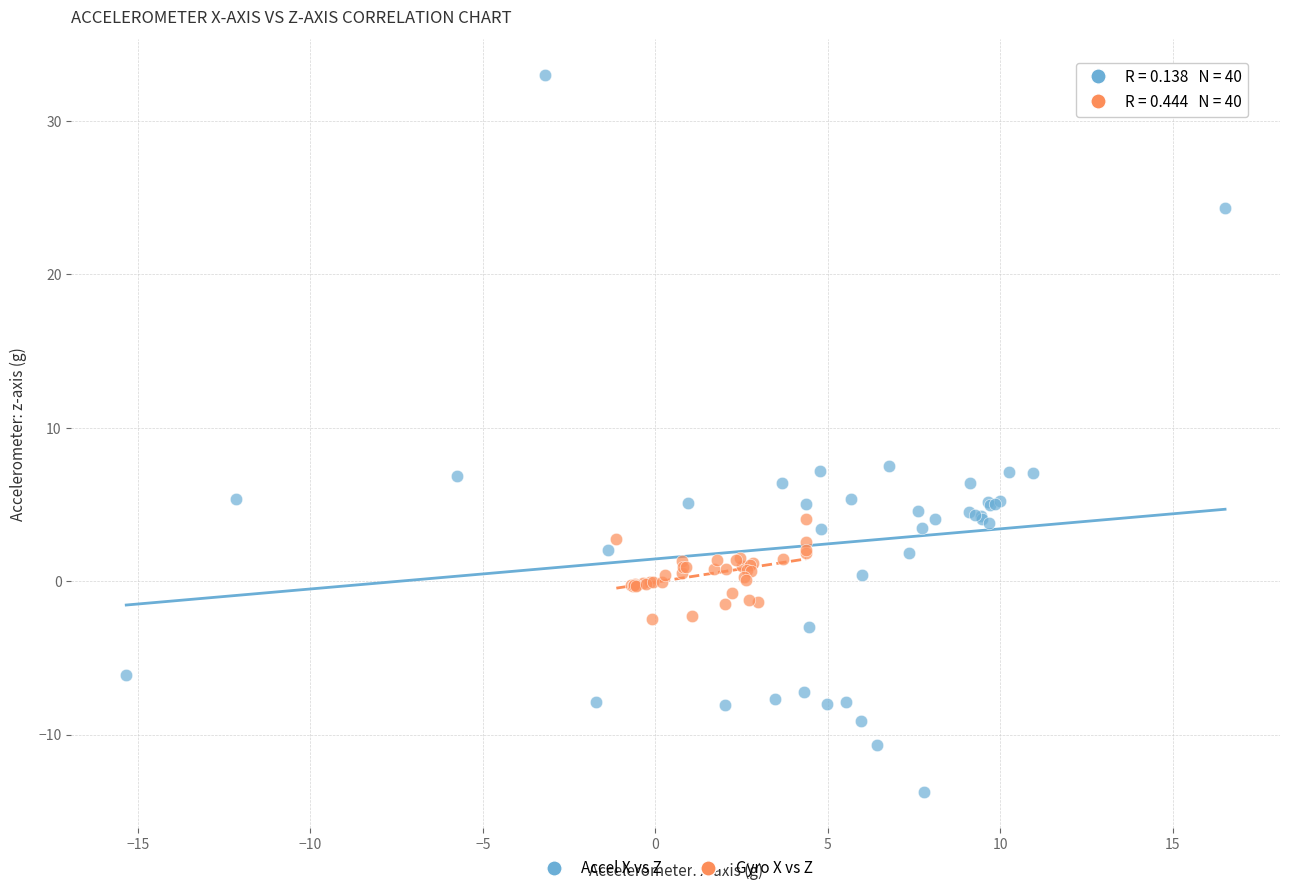

Which series has the largest Y range (max minus min)?

Accel X vs Z